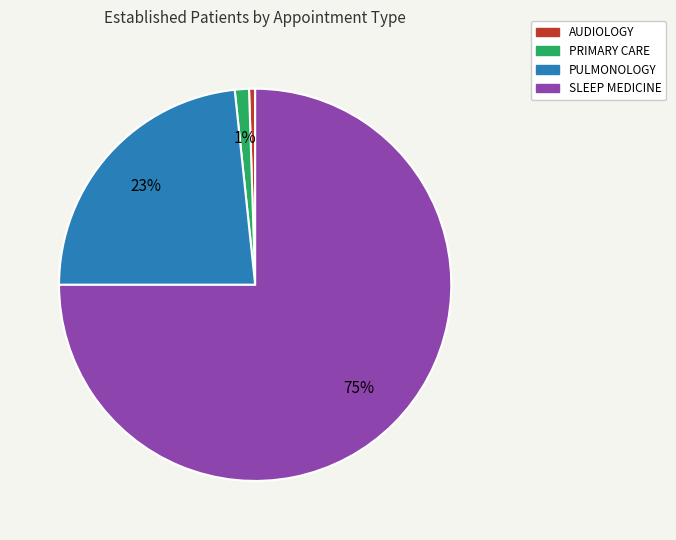

To the nearest percent, what is the average slice percentage?

25%